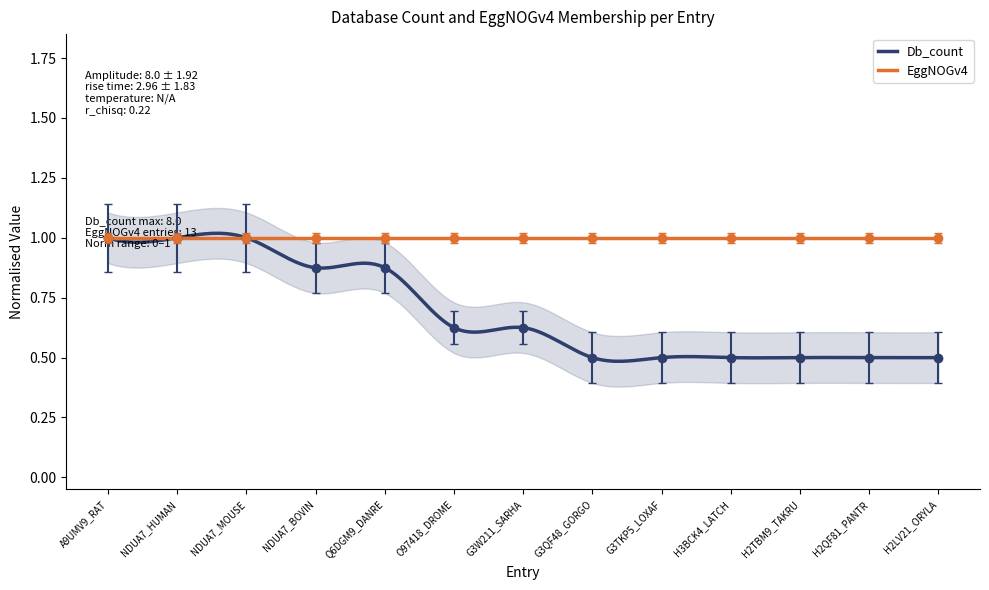

The value at NDUA7_MOUSE is 1.4. True or false?

False